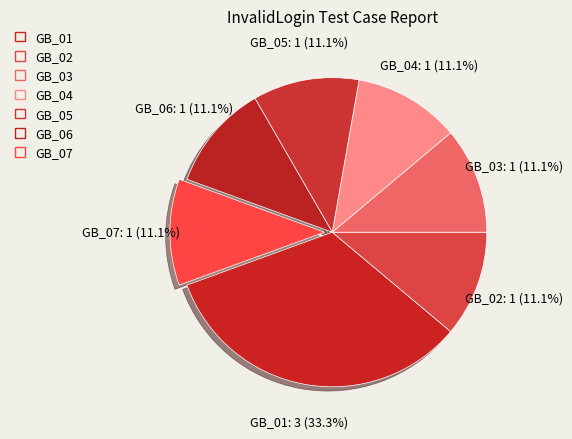

Does GB_07 account for over 50% of the chart?

No